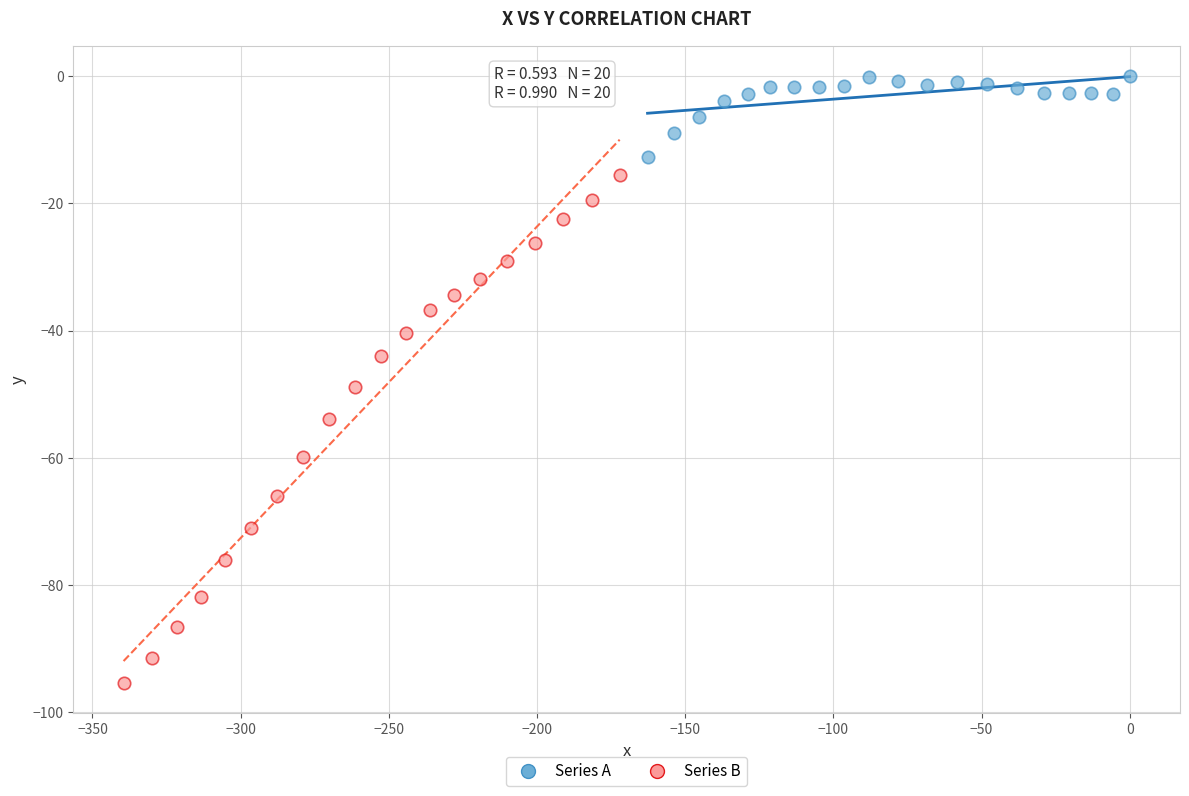

Which series reaches the minimum Y coordinate?

Series B